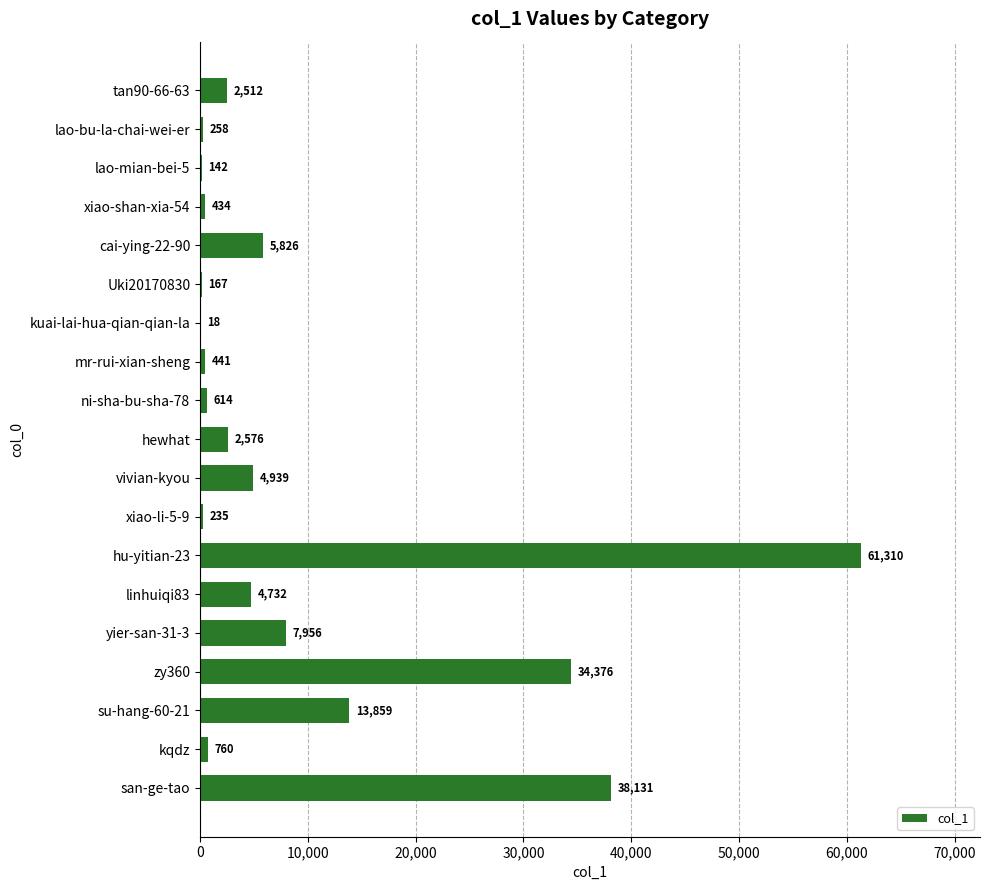

True or false: the data shows 61310 at hu-yitian-23.

True